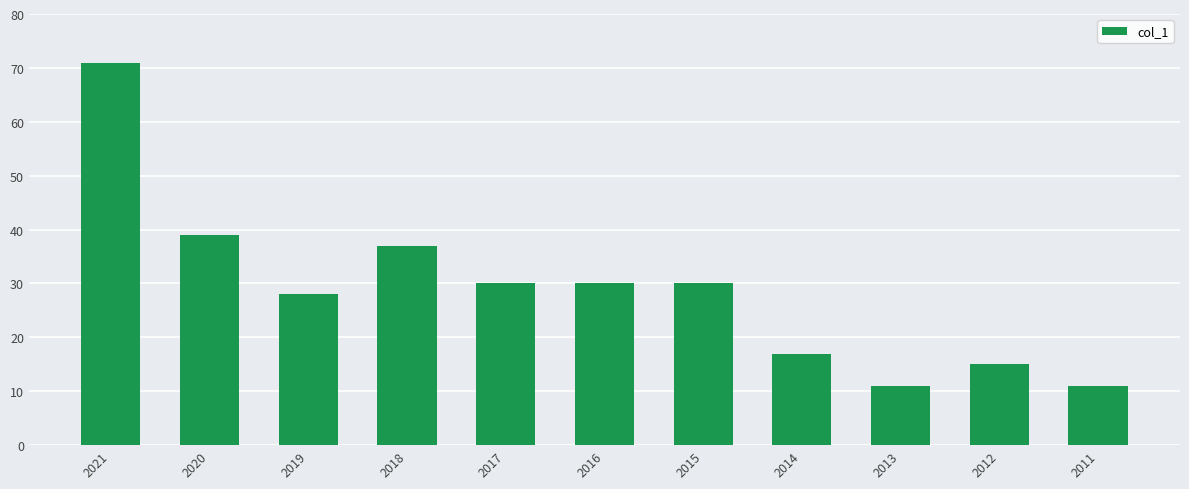

Count the number of categories in the chart.

11